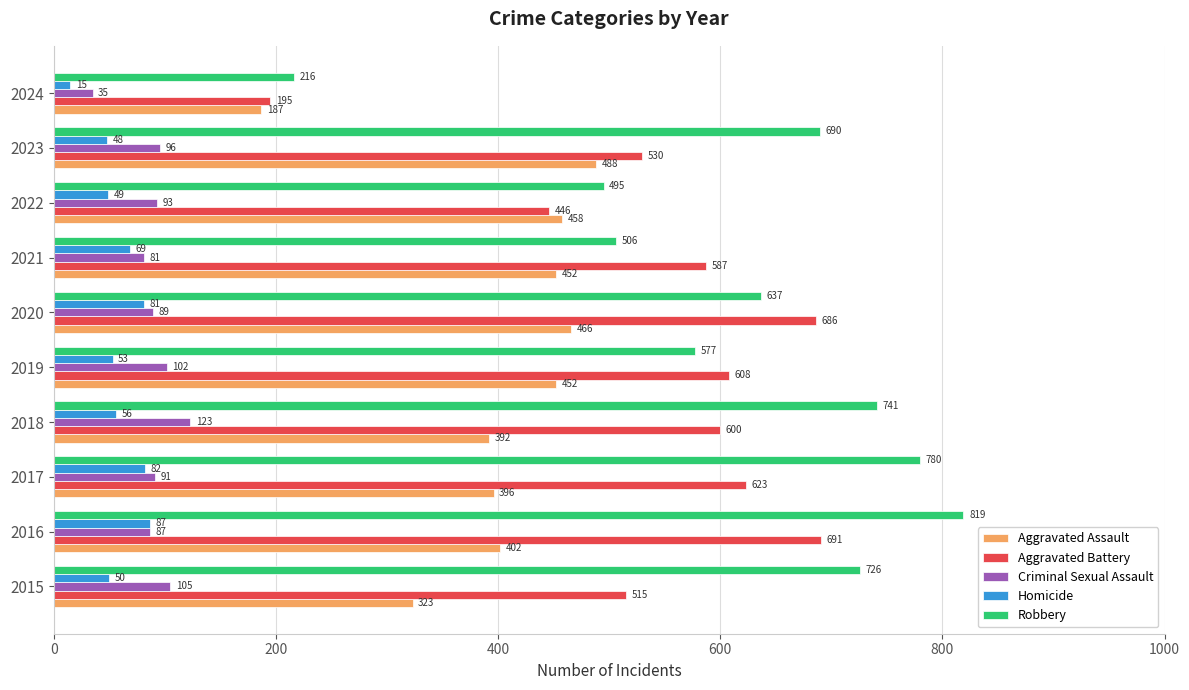

Count the number of categories in the chart.

10